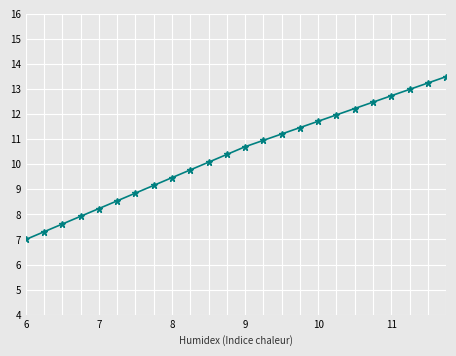

How many data points are above 10?

14